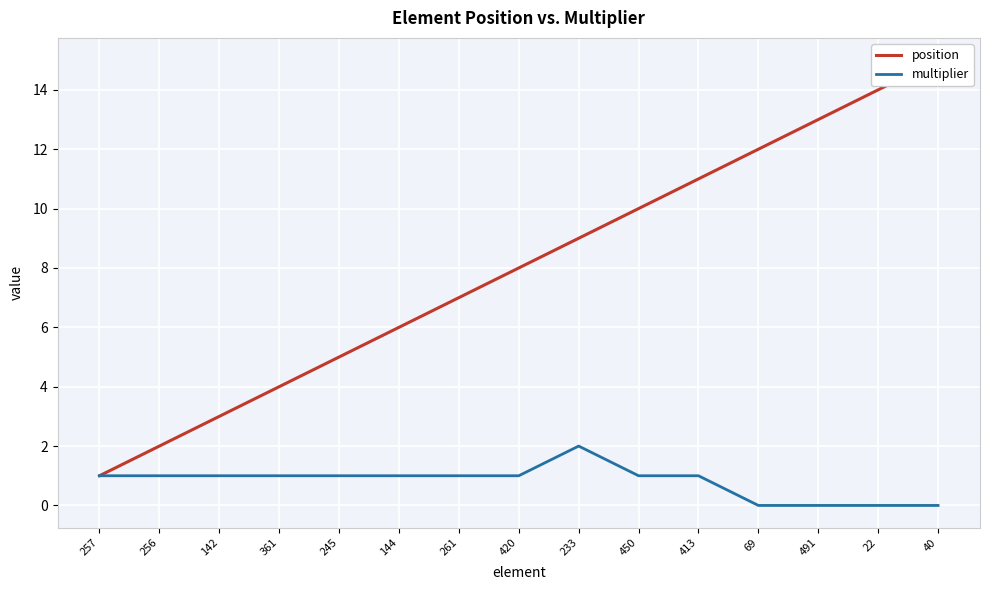

At which label is position closest to 8?

420